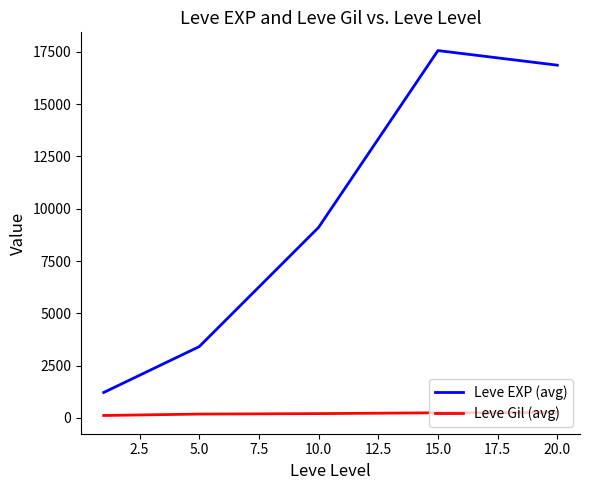

How many lines are shown in the chart?

2